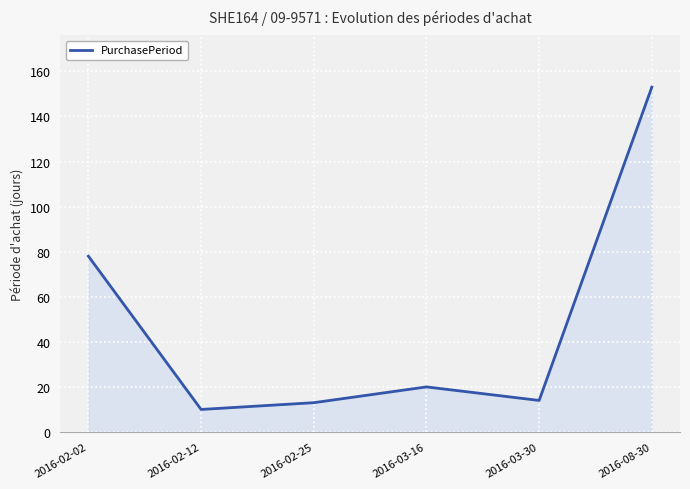

Read the value at 2016-03-30.

14